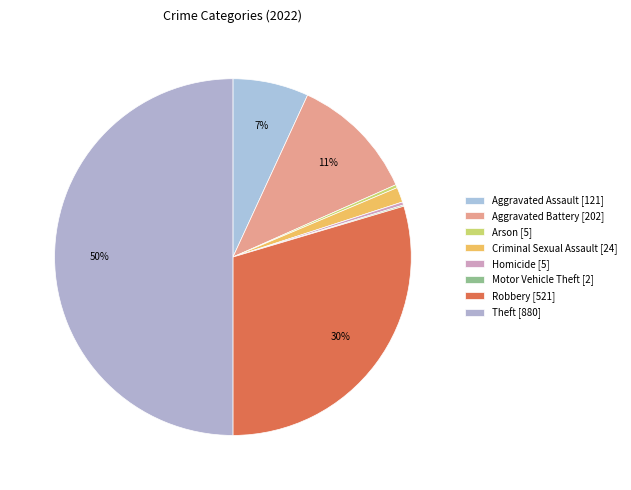

Rank the categories by value from highest to lowest.

Theft, Robbery, Aggravated Battery, Aggravated Assault, Criminal Sexual Assault, Arson, Homicide, Motor Vehicle Theft